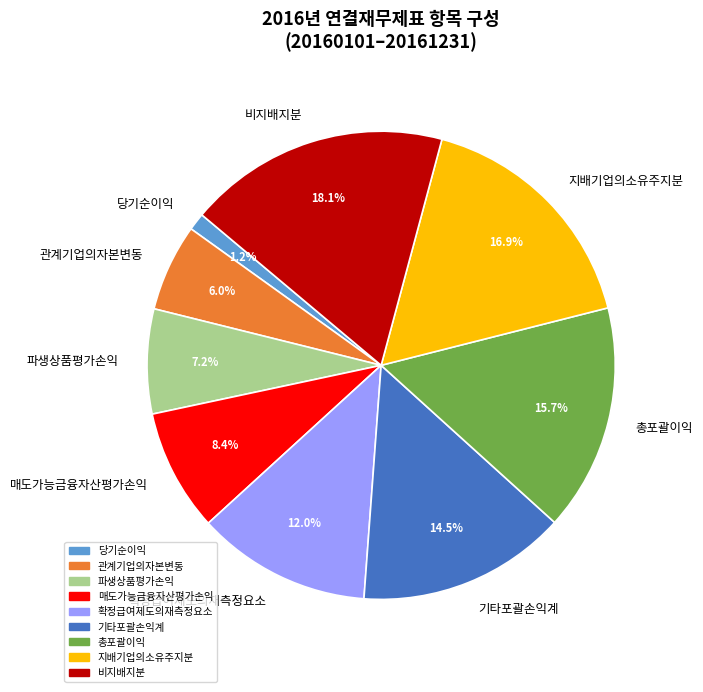

What is the largest slice in the pie chart?

비지배지분